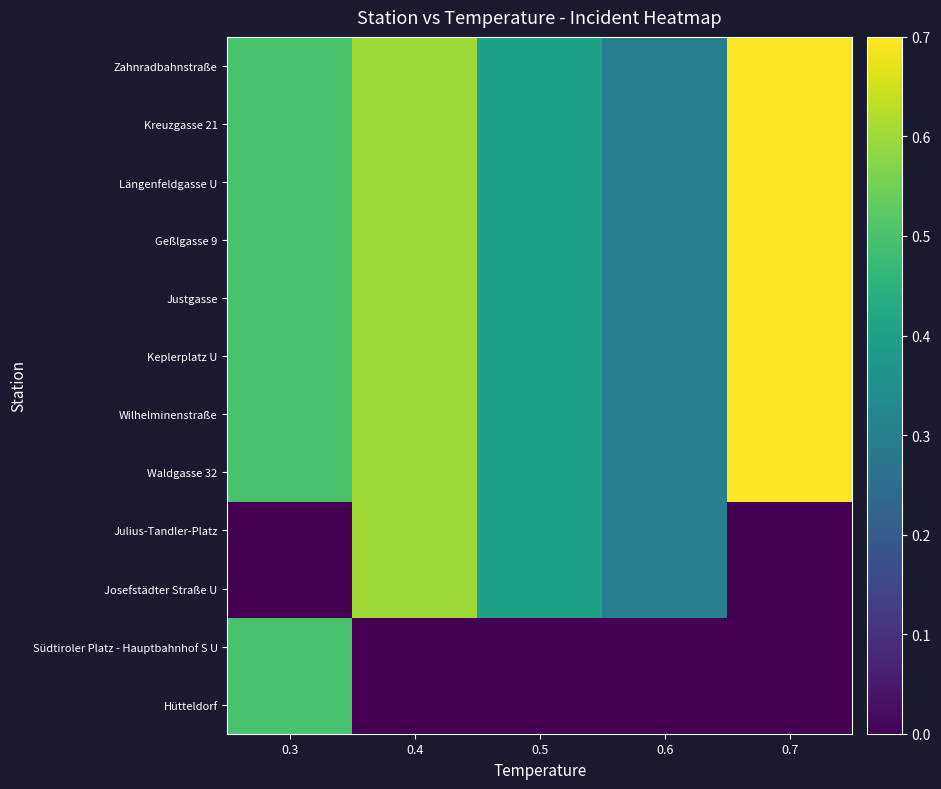

Rank the series by their maximum value, from lowest to highest.

Südtiroler Platz - Hauptbahnhof S U, Hütteldorf, Julius-Tandler-Platz, Josefstädter Straße U, Zahnradbahnstraße, Kreuzgasse 21, Längenfeldgasse U, Geßlgasse 9, Justgasse, Keplerplatz U, Wilhelminenstraße, Waldgasse 32